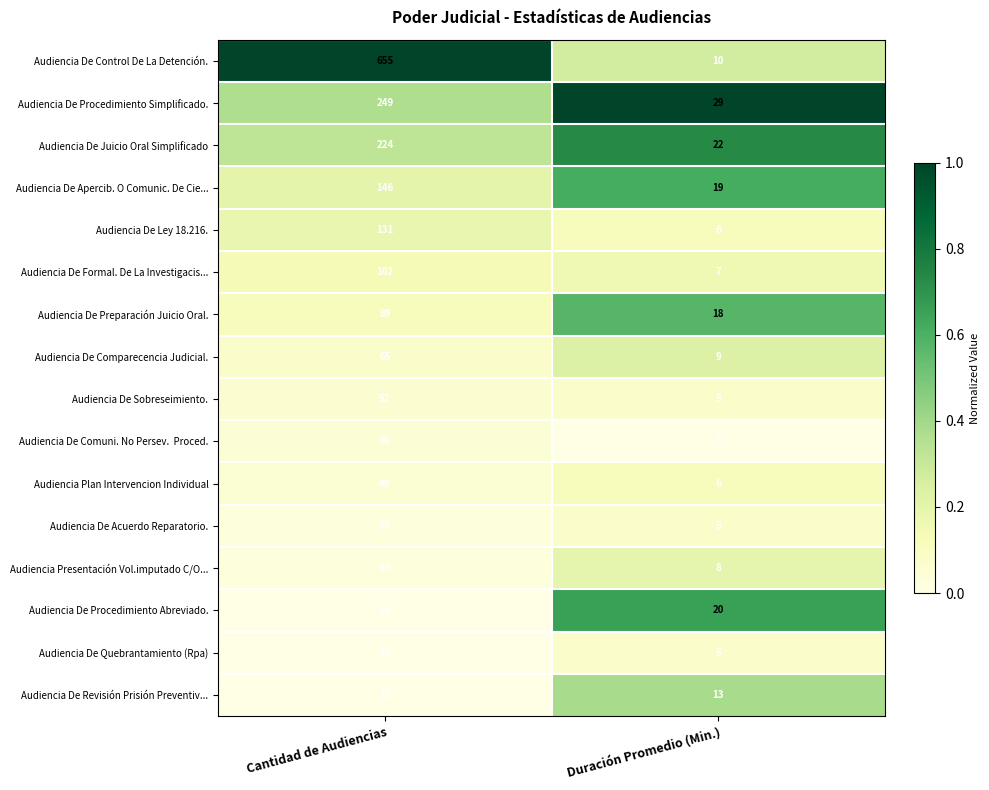

The Audiencia De Acuerdo Reparatorio. series shows 21 at Cantidad de Audiencias. True or false?

False